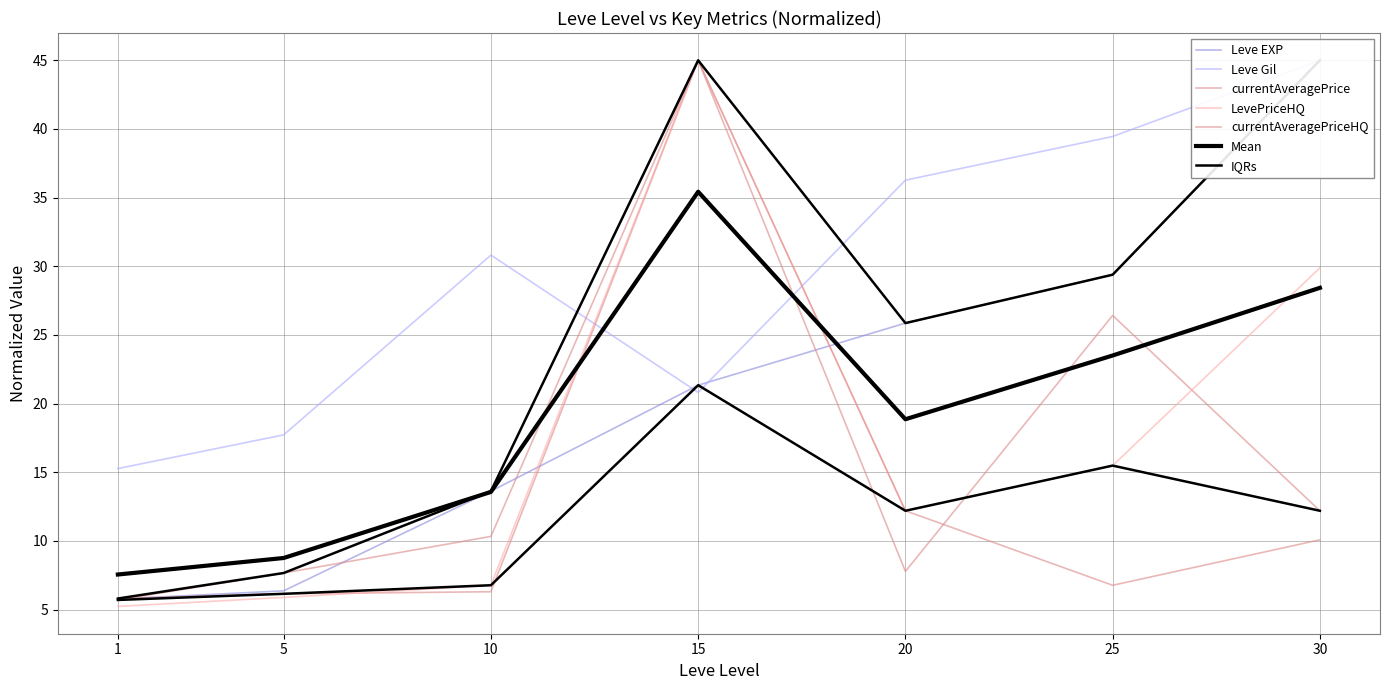

True or false: Leve Gil and LevePriceHQ intersect in this chart.

True